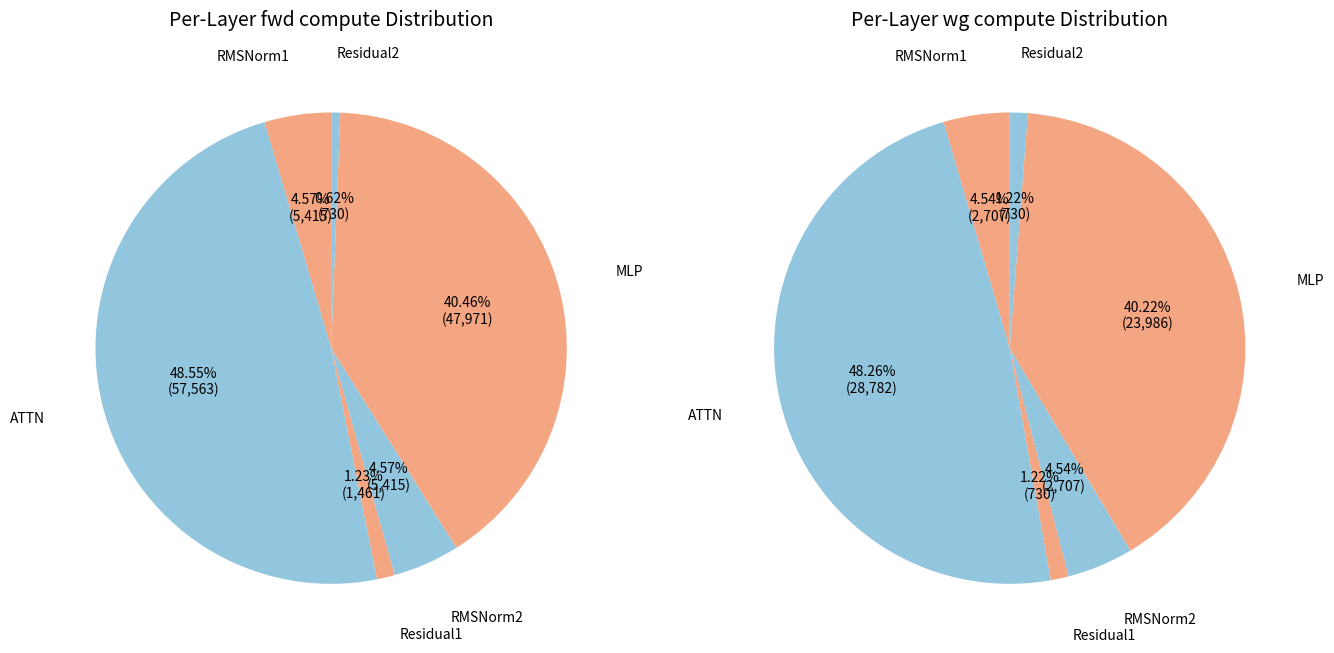

To the nearest percent, what portion does RMSNorm2 represent?

5%